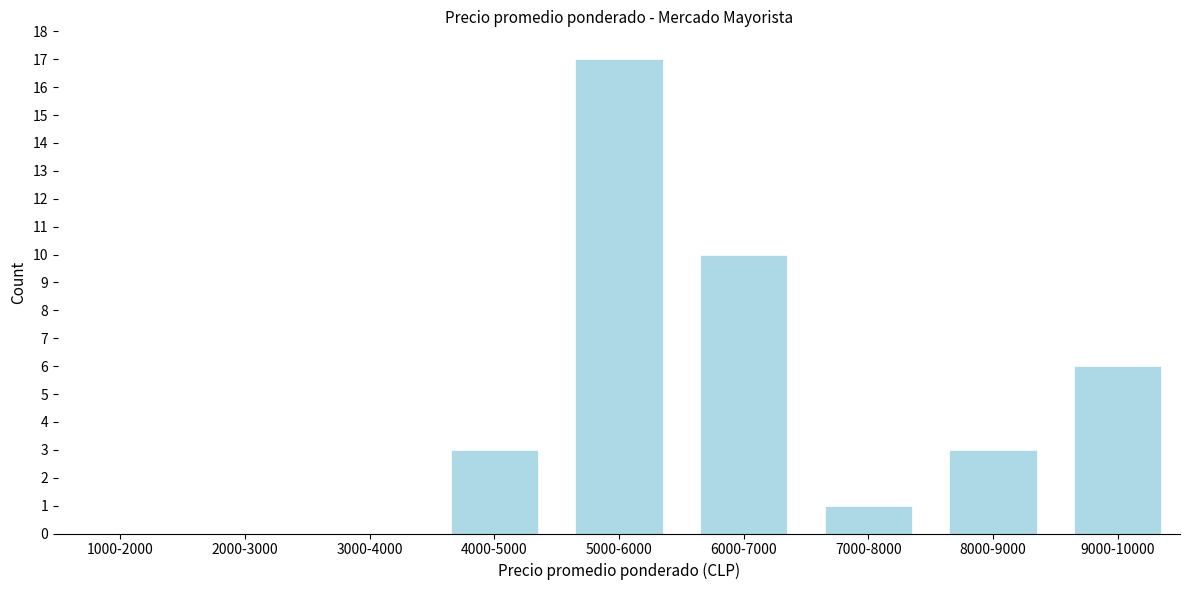

Reading right to left, what are all the values shown in this chart?

9000-10000=6	8000-9000=3	7000-8000=1	6000-7000=10	5000-6000=17	4000-5000=3	3000-4000=0	2000-3000=0	1000-2000=0